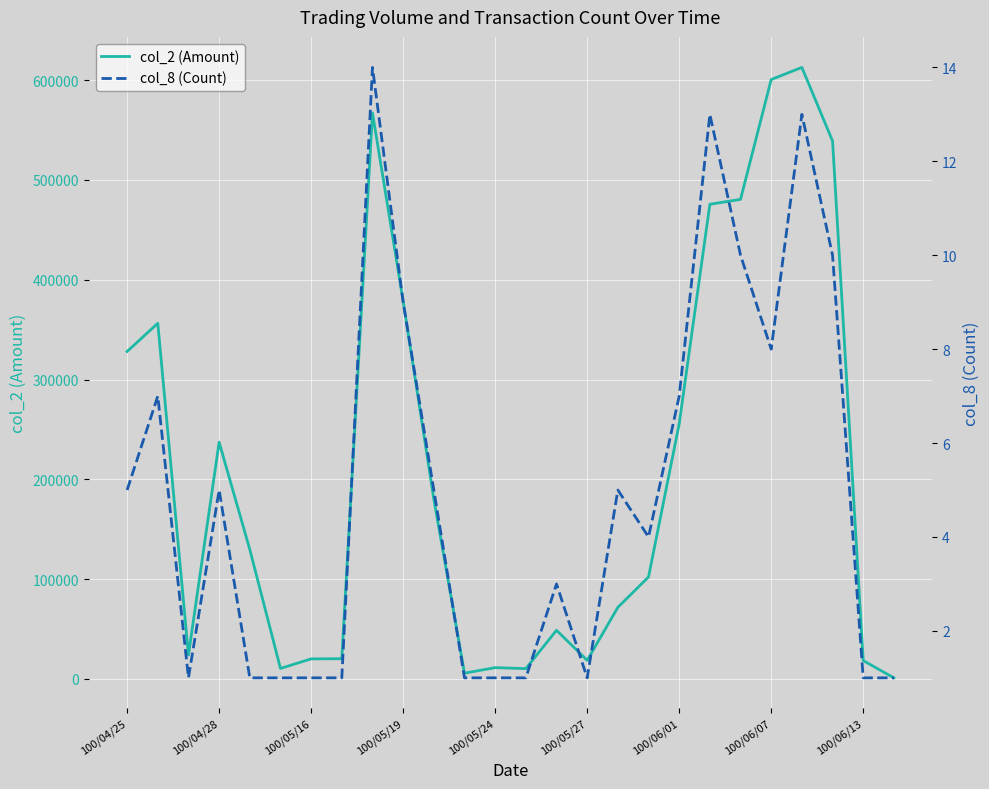

The value of col_2 (Amount) at 16 is 71700. True or false?

True